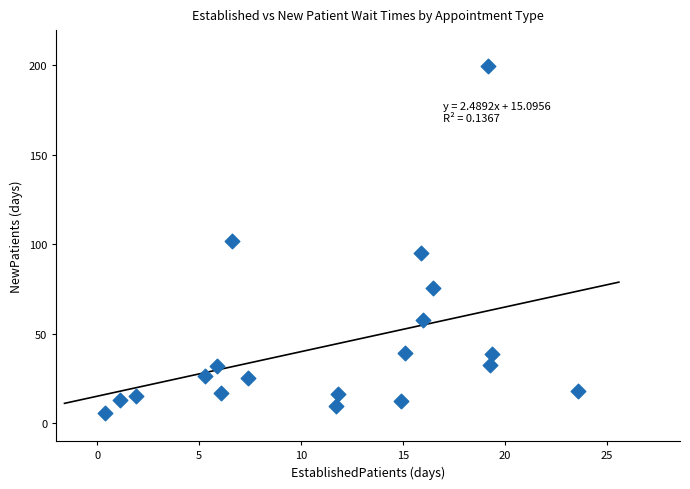

What is the range of X values (max minus min)?

23.2